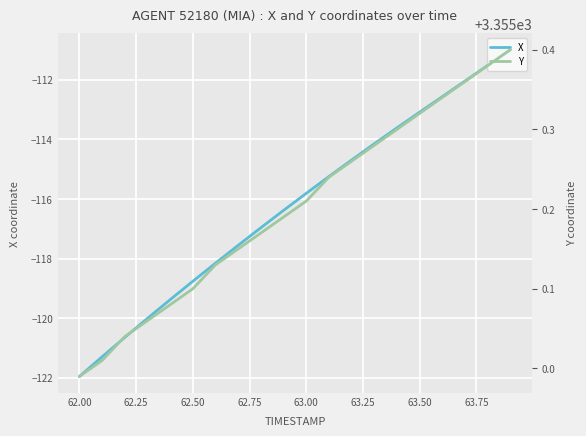

The value of X at 62.50 is -59.9. True or false?

False